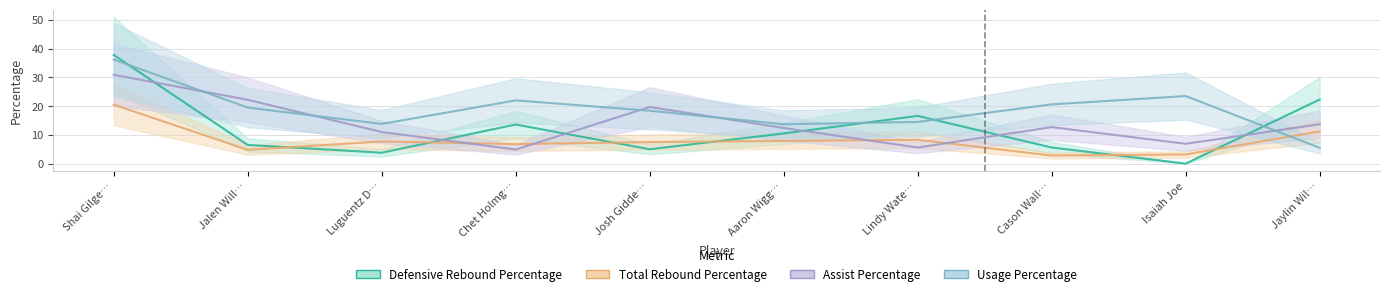

What is the difference between the maximum and second lowest values in the Usage Percentage series?

22.5